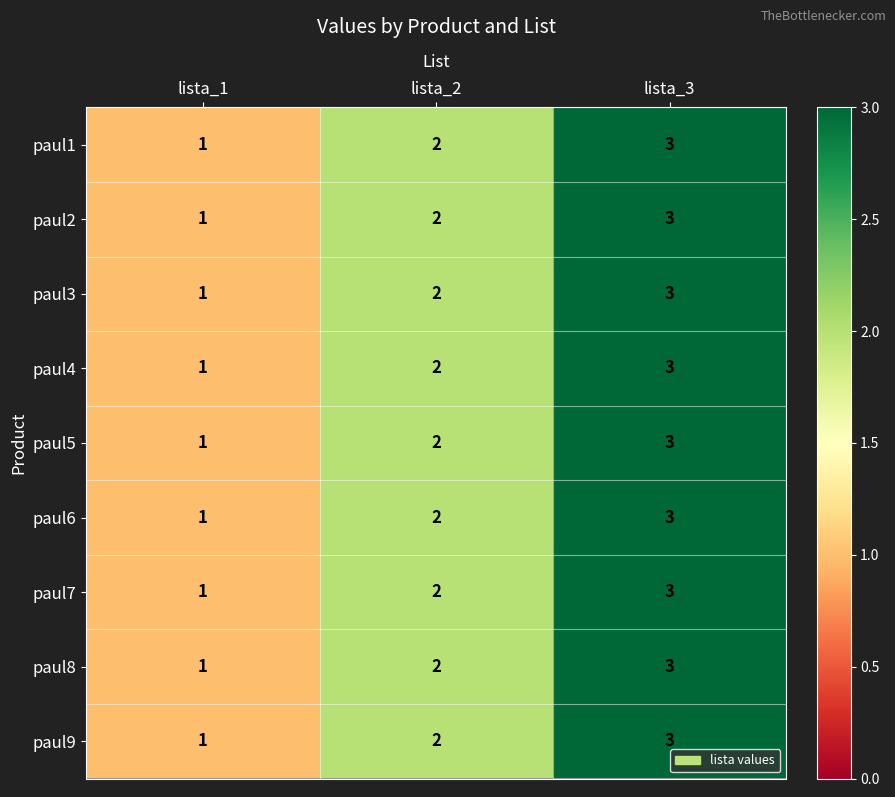

What is the sum of the paul4 values at lista_2 and lista_1?

3